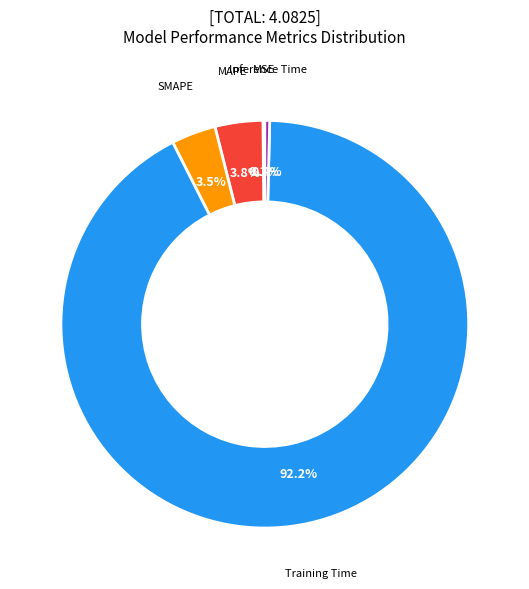

To the nearest percent, what is the average slice percentage?

20%